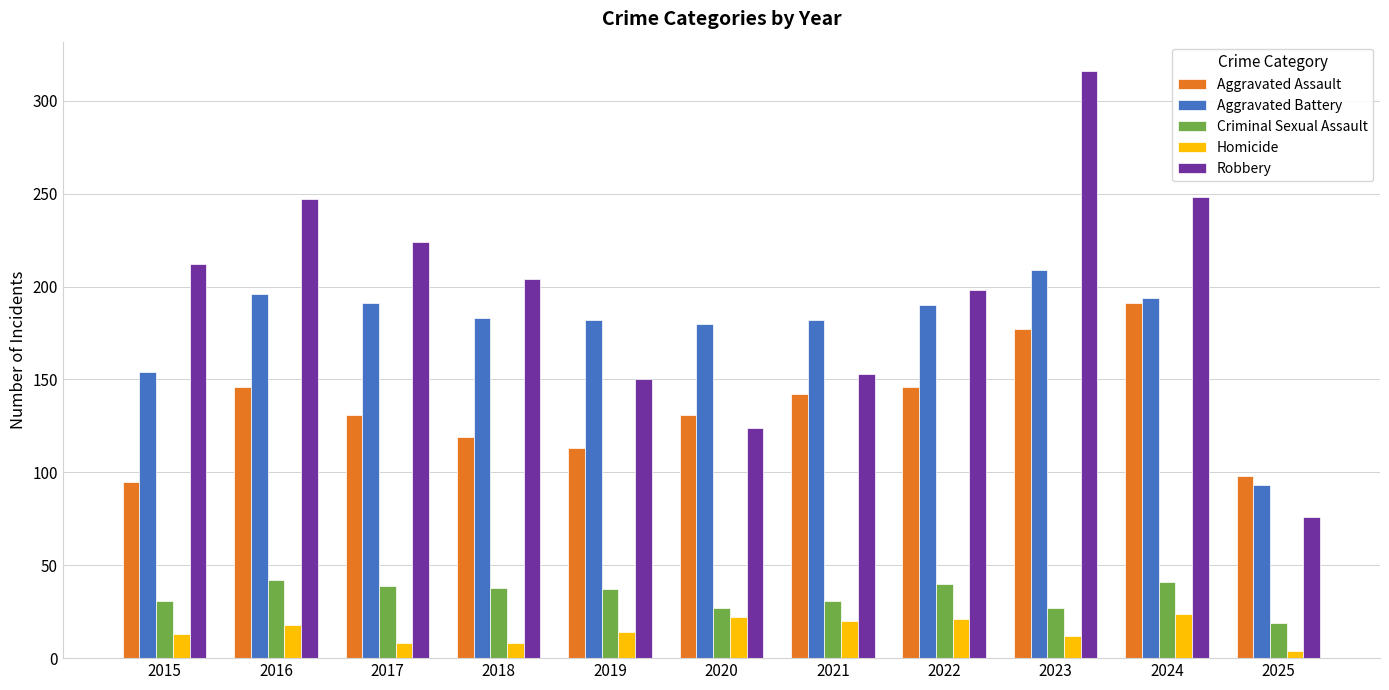

At which label does Aggravated Assault first exceed 131?

2016